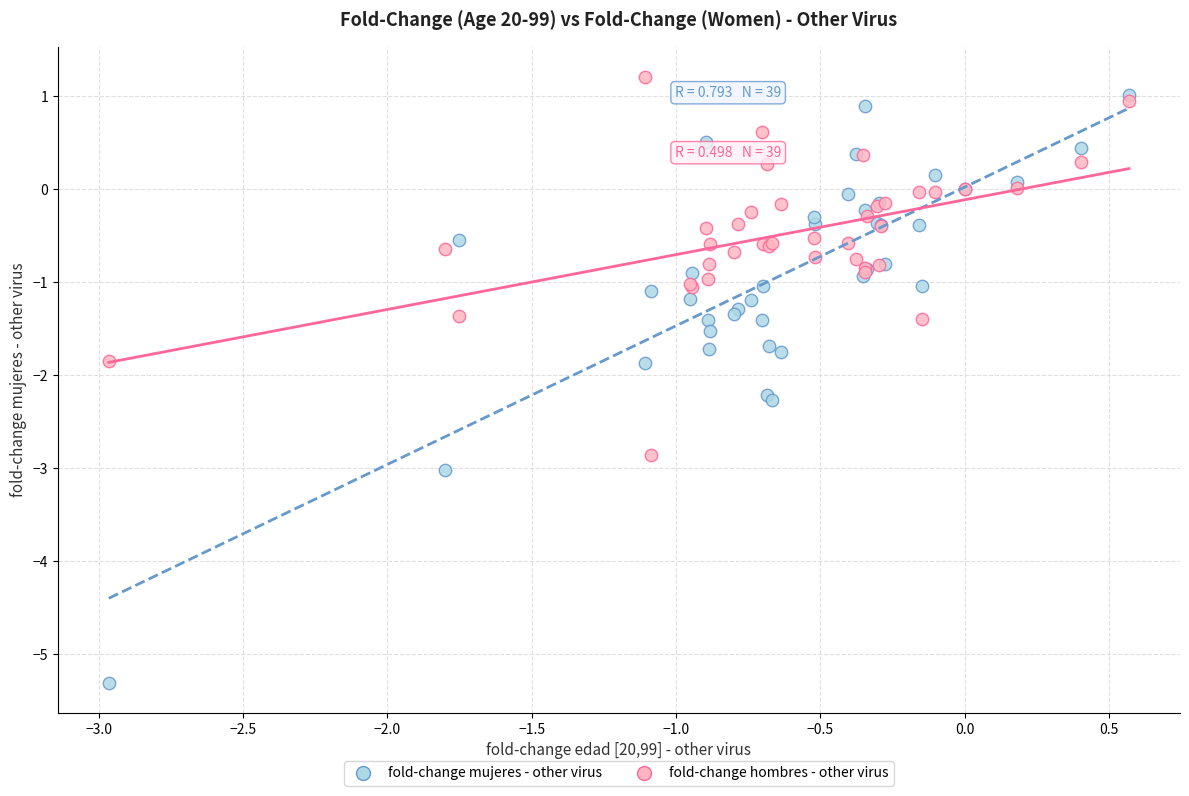

Which series reaches the minimum Y coordinate?

fold-change mujeres - other virus